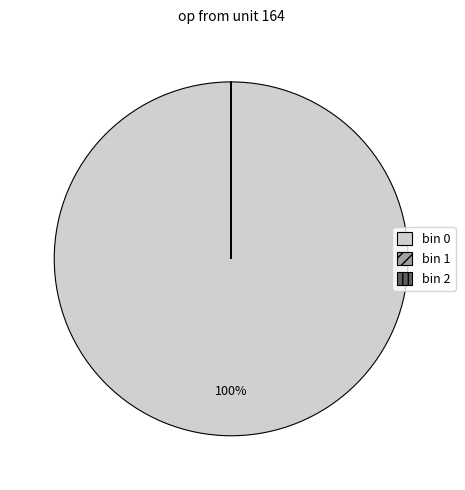

Does any single category account for the majority?

Yes